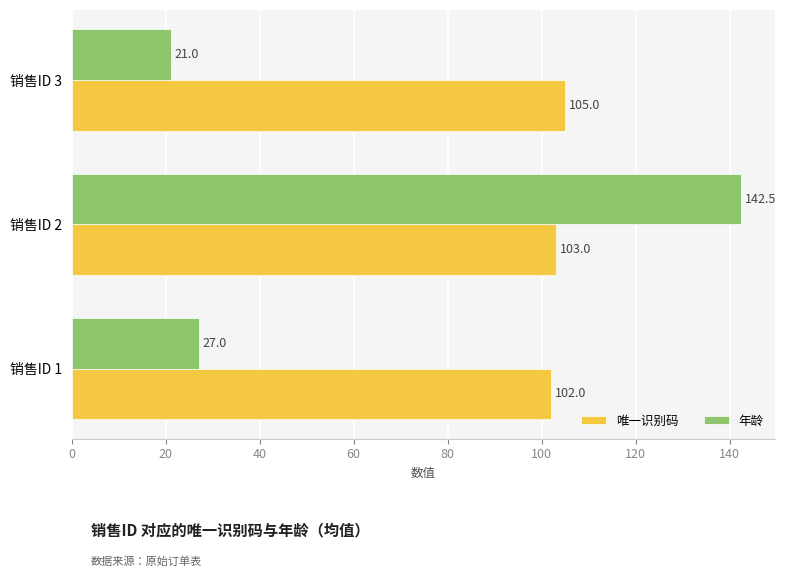

At which label is 唯一识别码 closest to 103?

销售ID 2